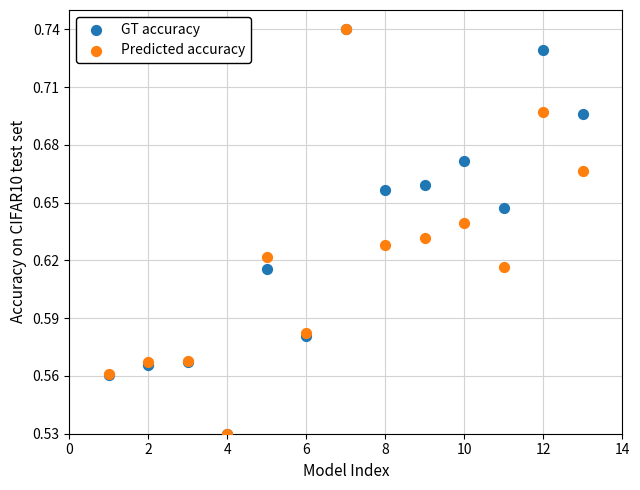

What are all the series names shown in the legend?

GT accuracy, Predicted accuracy